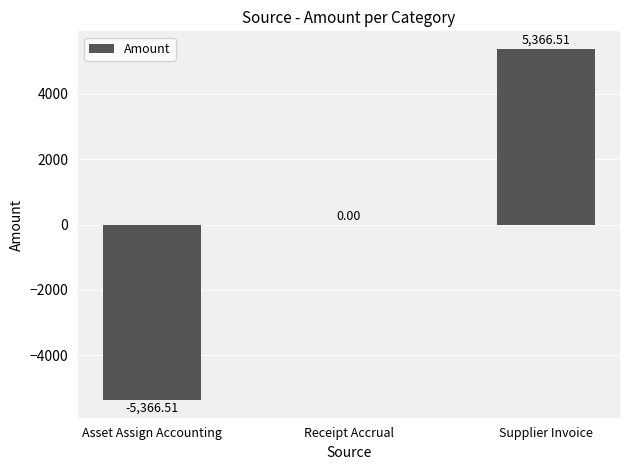

Reading right to left, what are all the values shown in this chart?

5366.5	0.0	-5366.5